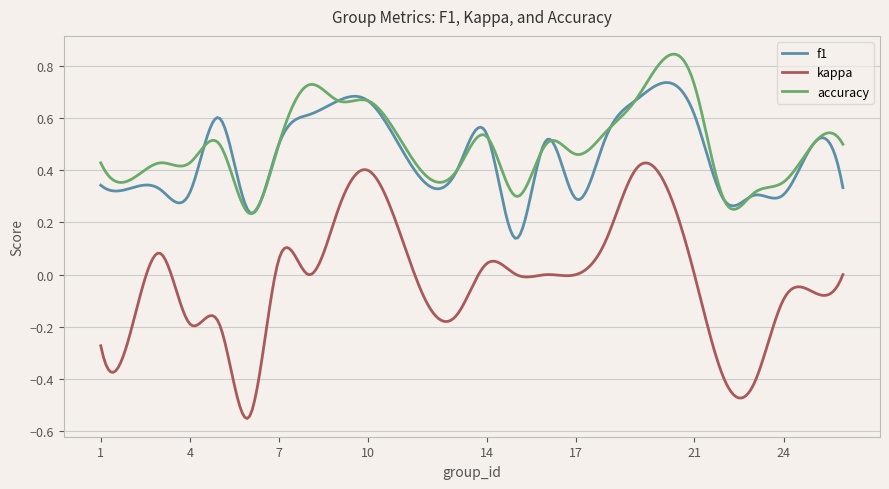

True or false: f1 and kappa cross at least once.

False